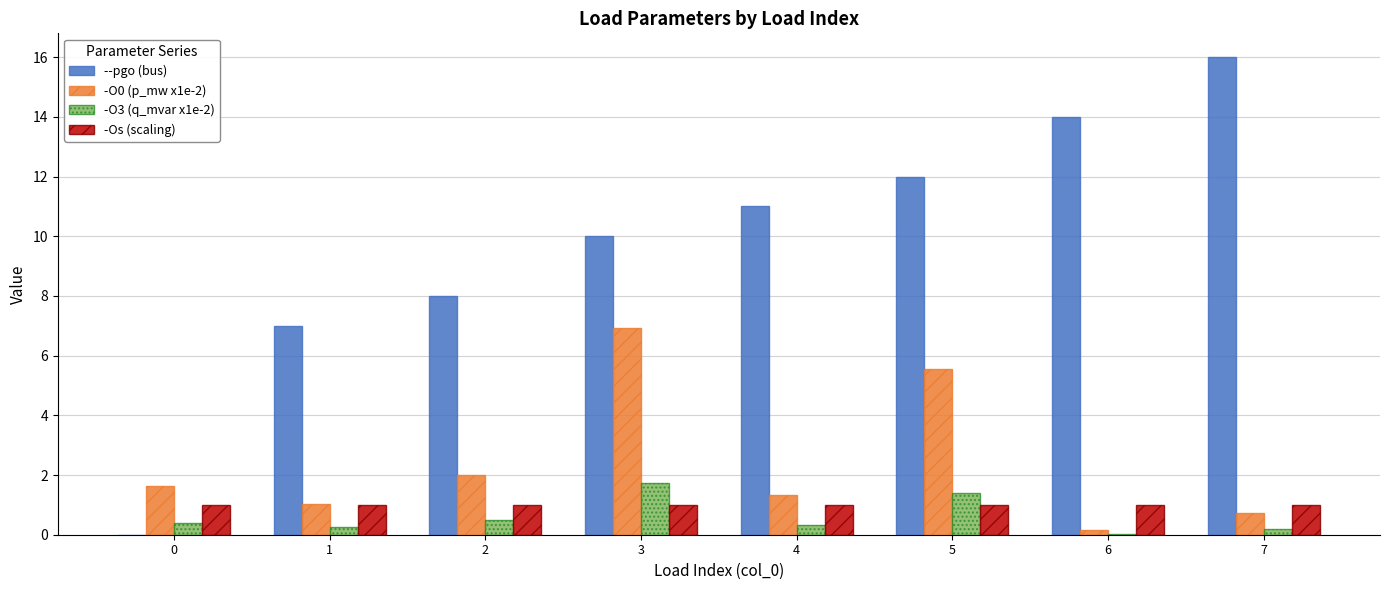

True or false: -Os (scaling) has a value of 0.3 at 1.

False